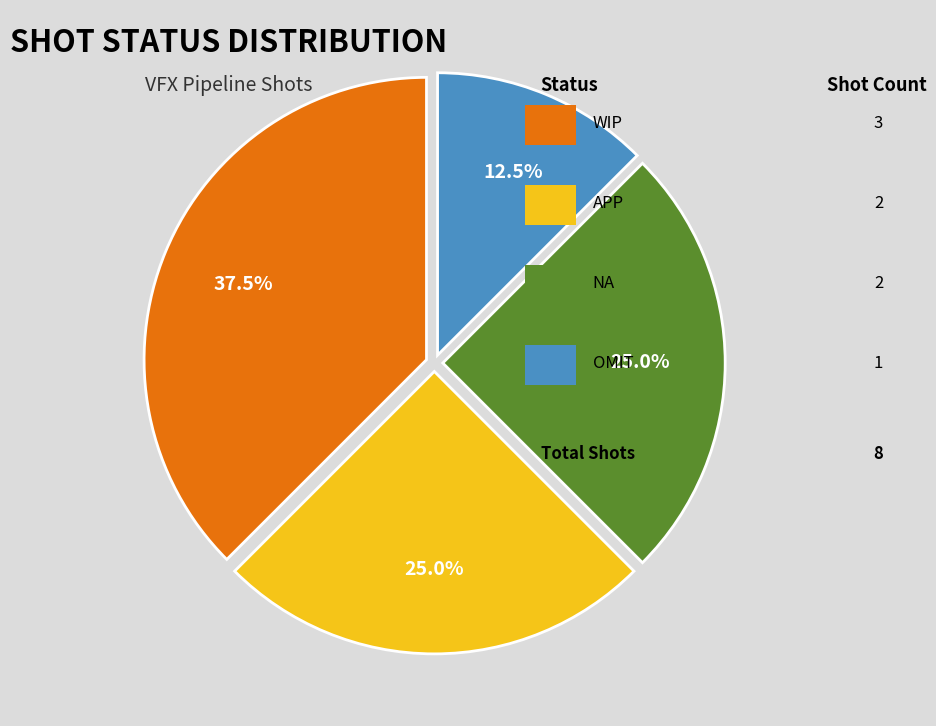

Is there a majority slice in this chart?

No